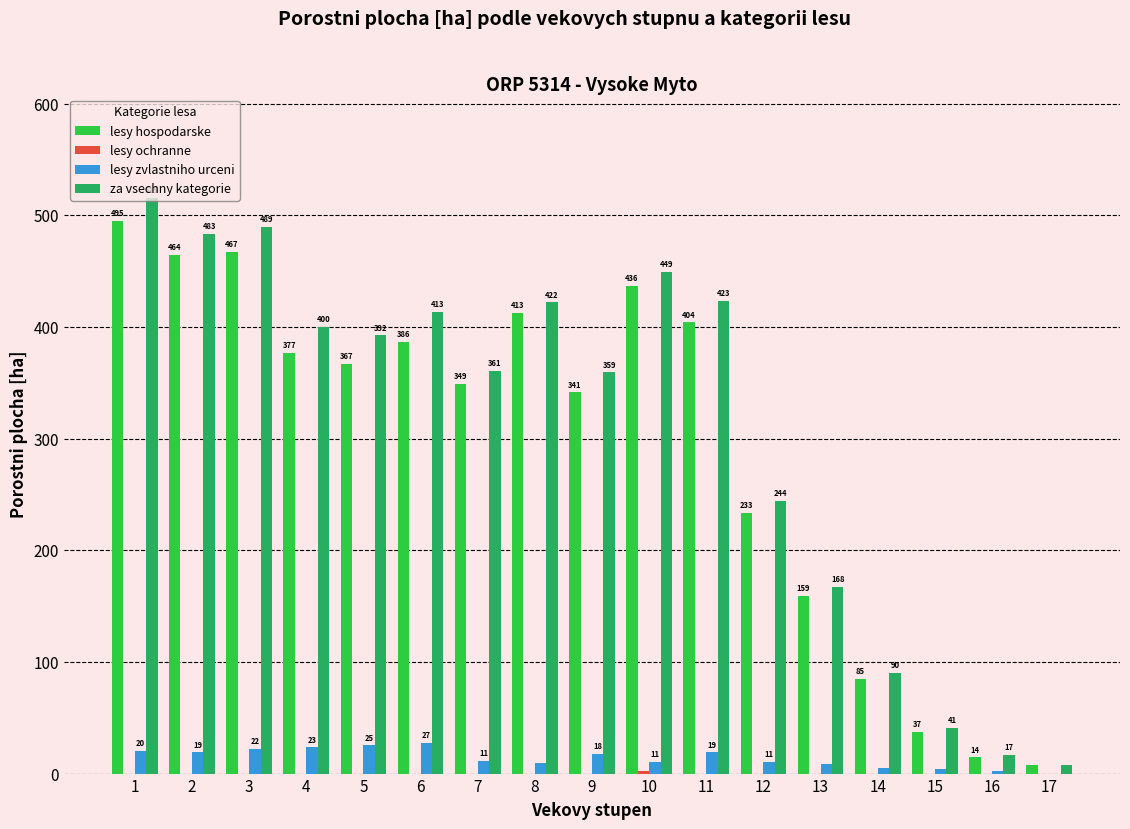

The value of lesy hospodarske at 15 is 67.1. True or false?

False